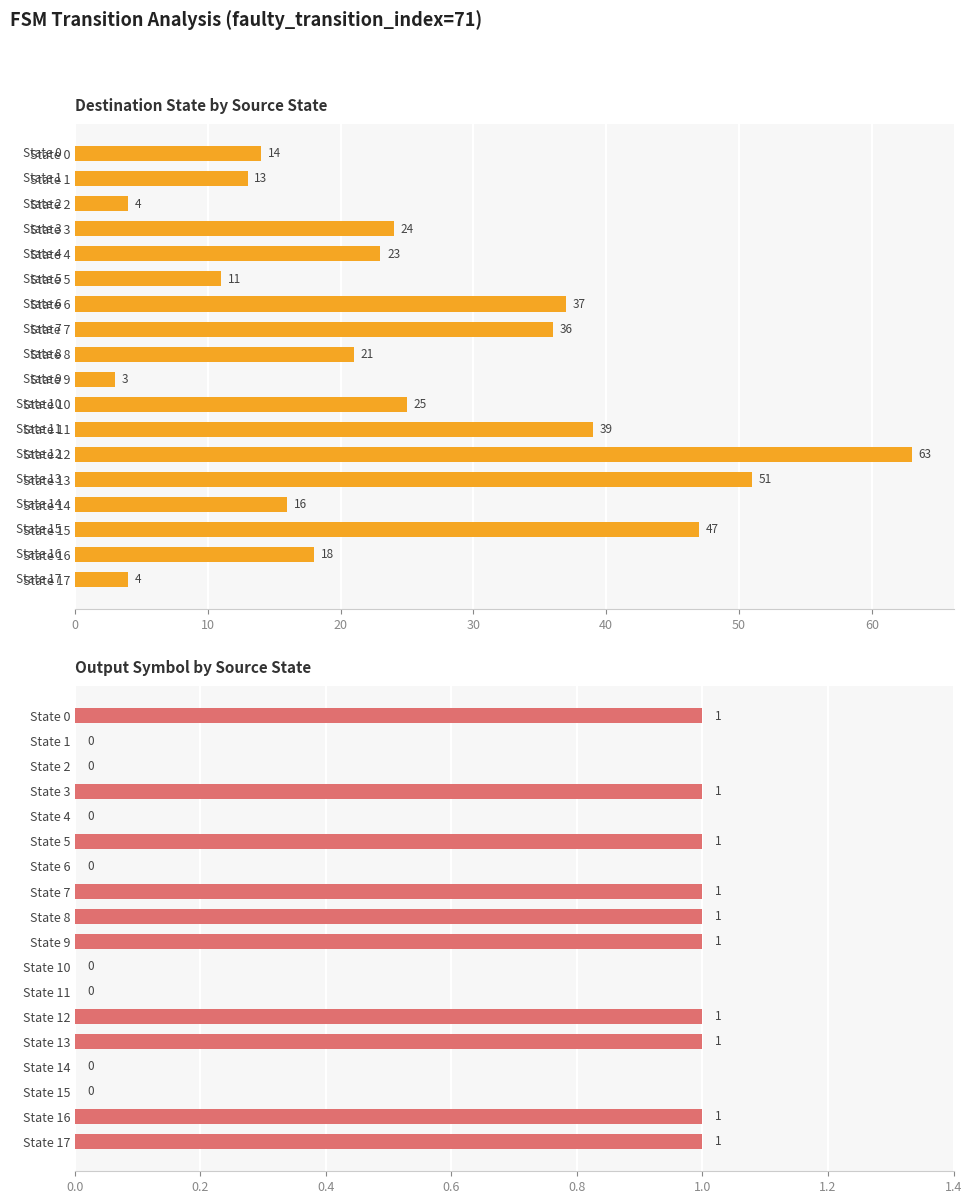

What is the lowest value of the destination_state series?

3